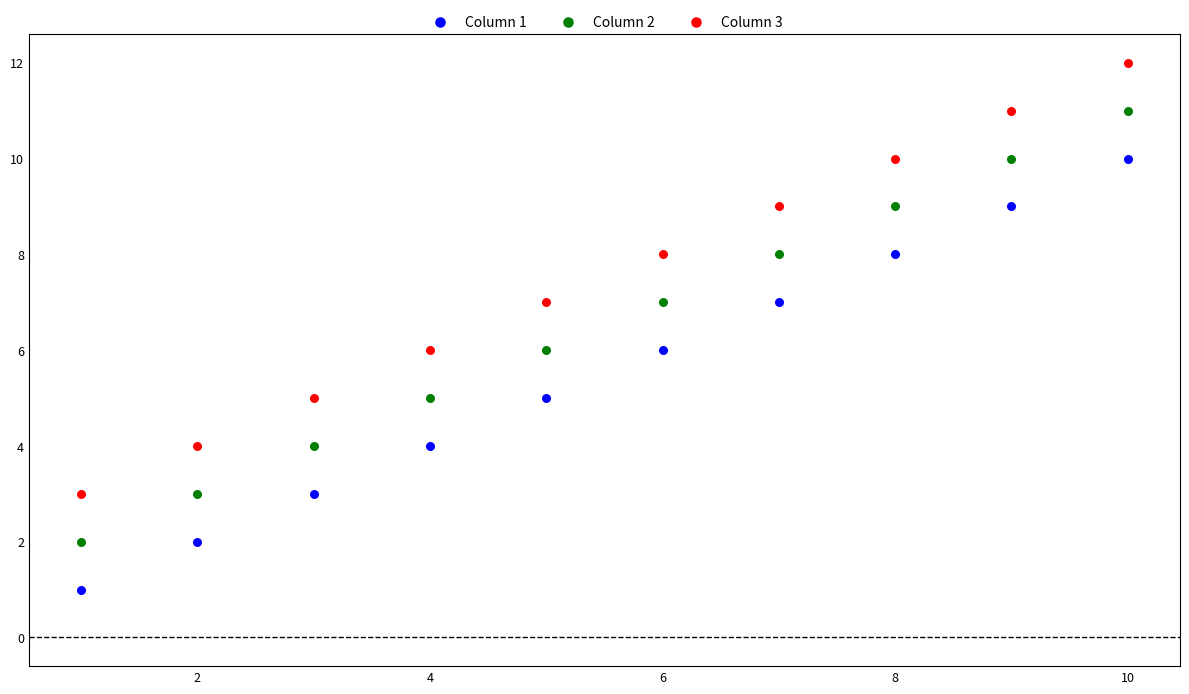

Which series reaches the maximum Y coordinate?

Column 3